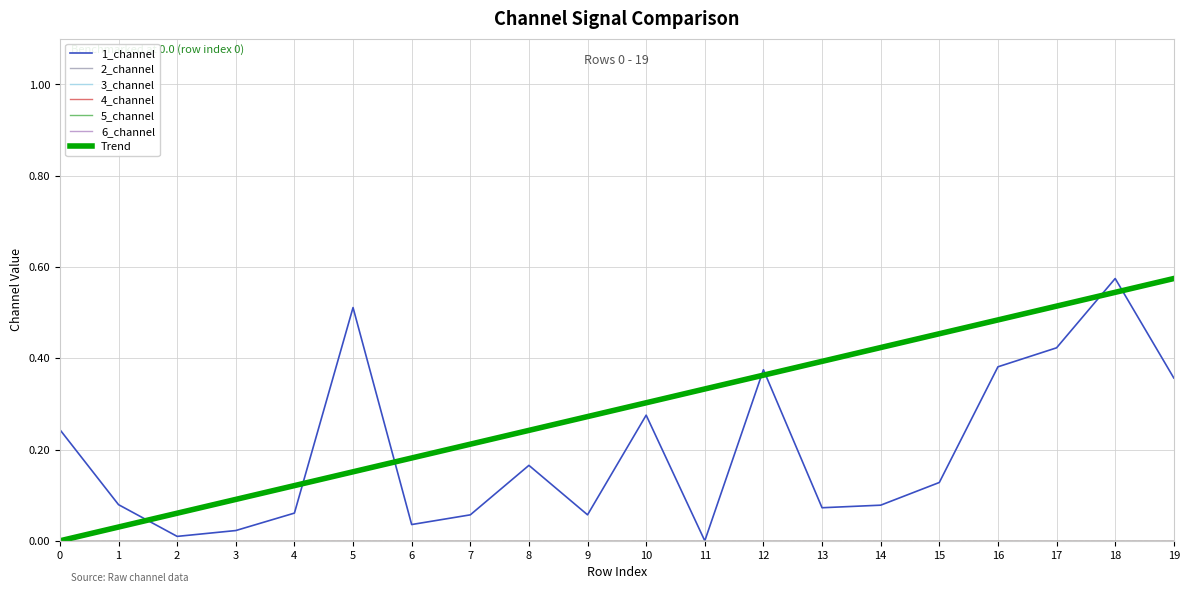

Is the value of 6_channel at 10 greater than the value of 5_channel at 5?

No